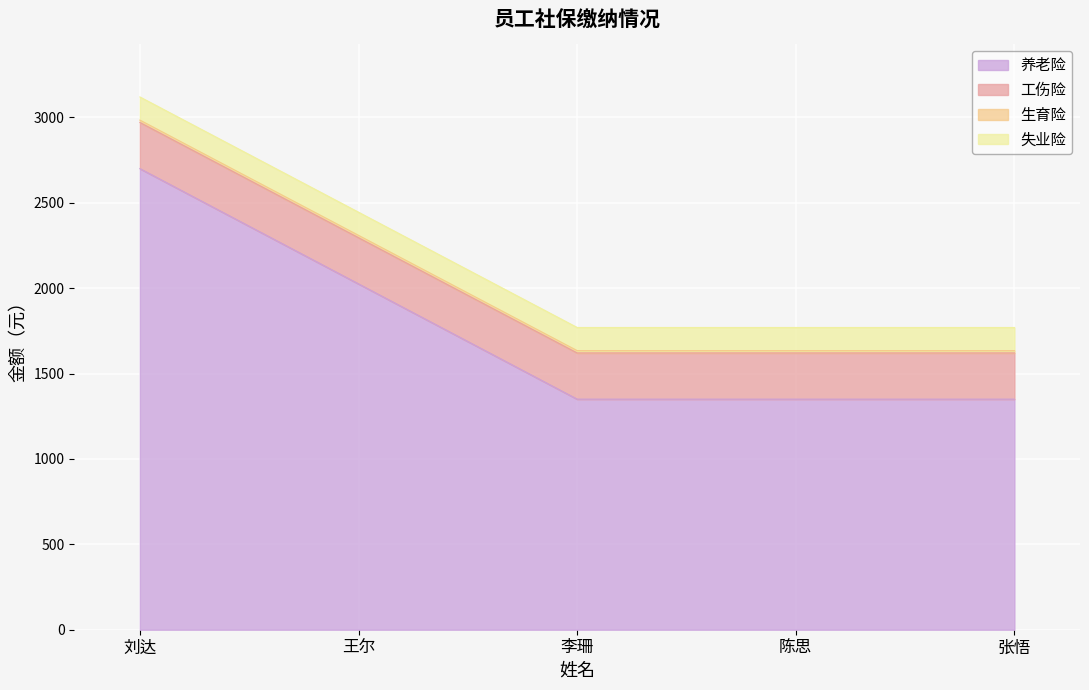

True or false: 失业险 has more than 0 points higher than both neighbors.

False